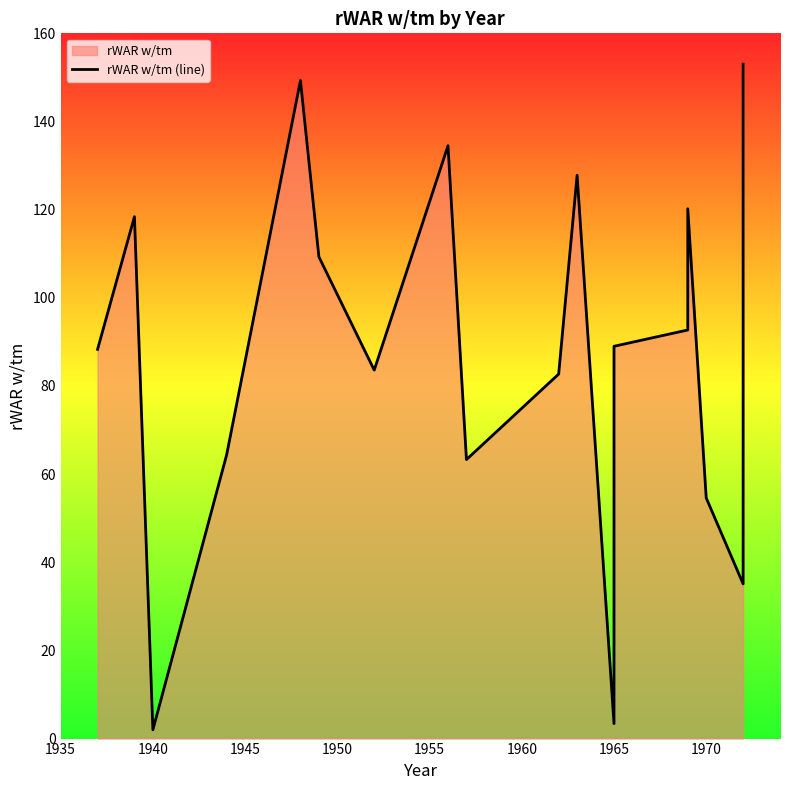

Approximately how many times larger is the value at 15 compared to 1960?

0.5